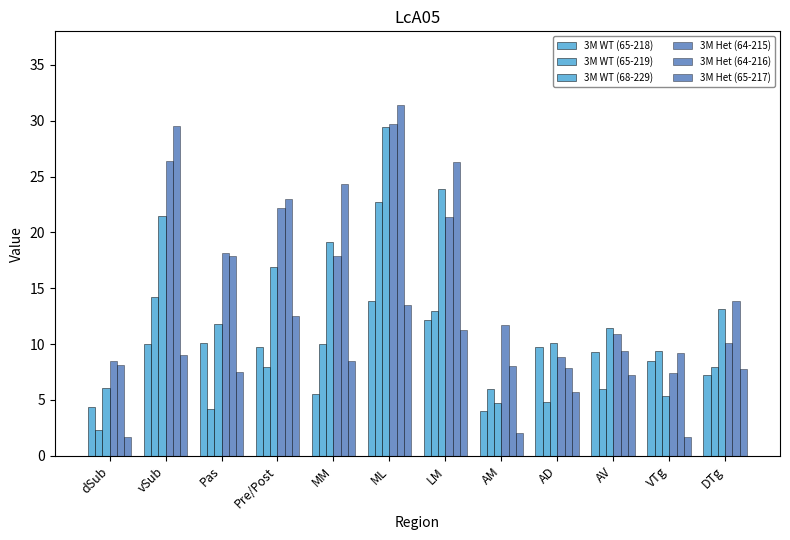

Which series has the largest total across all categories?

3M Het (64-216)